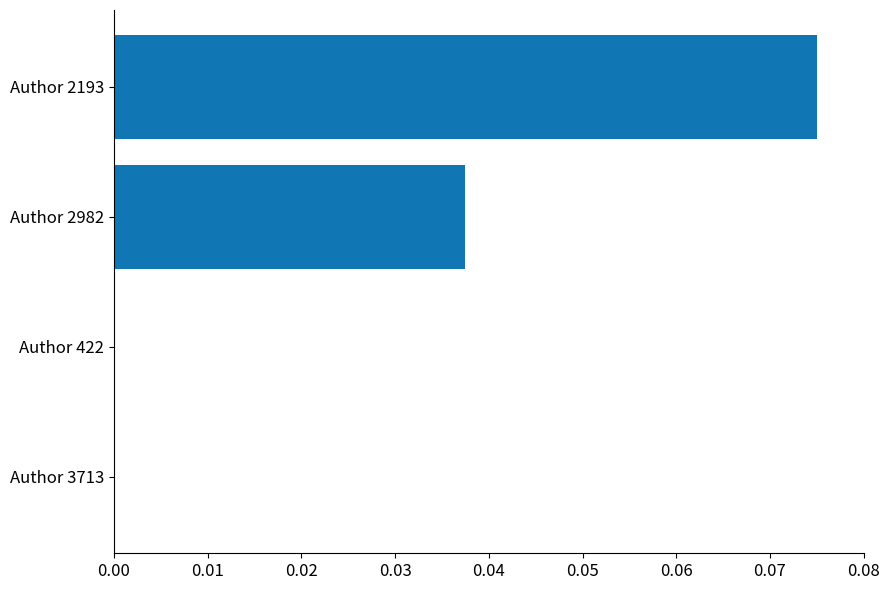

The value at Author 2982 is 0.0. True or false?

True